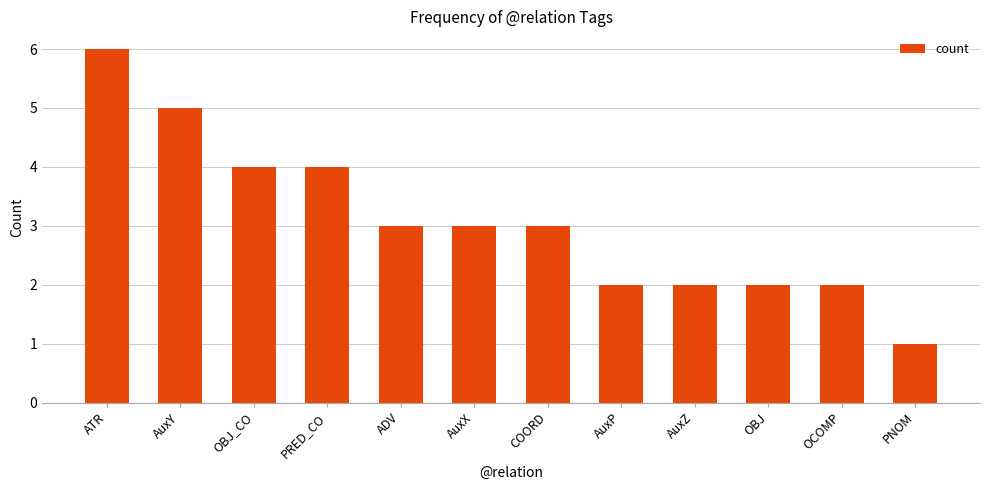

The value at ADV is 2. True or false?

False